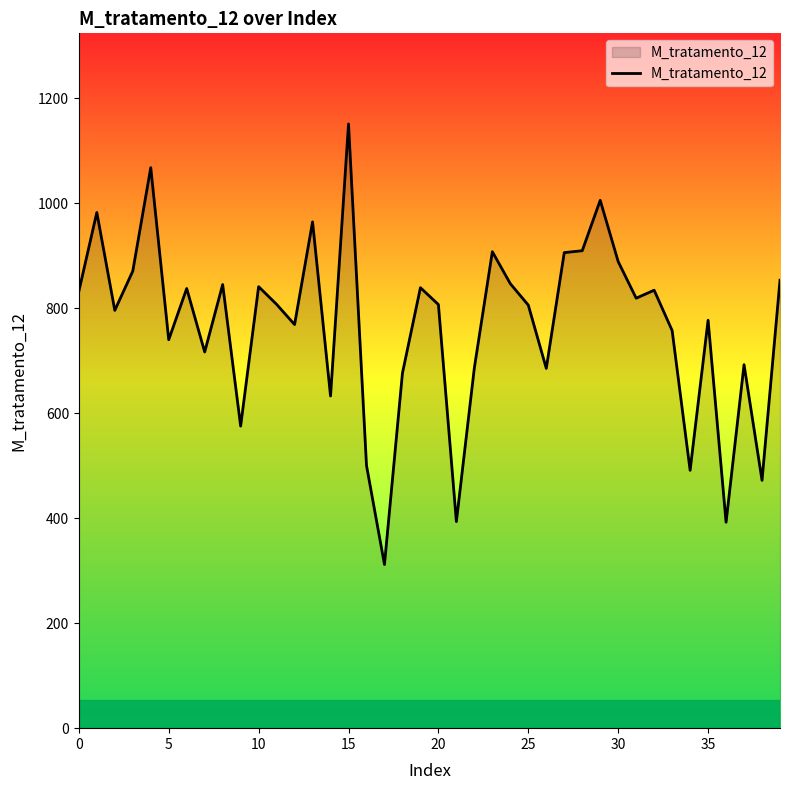

What is the greatest value displayed?

1151.2